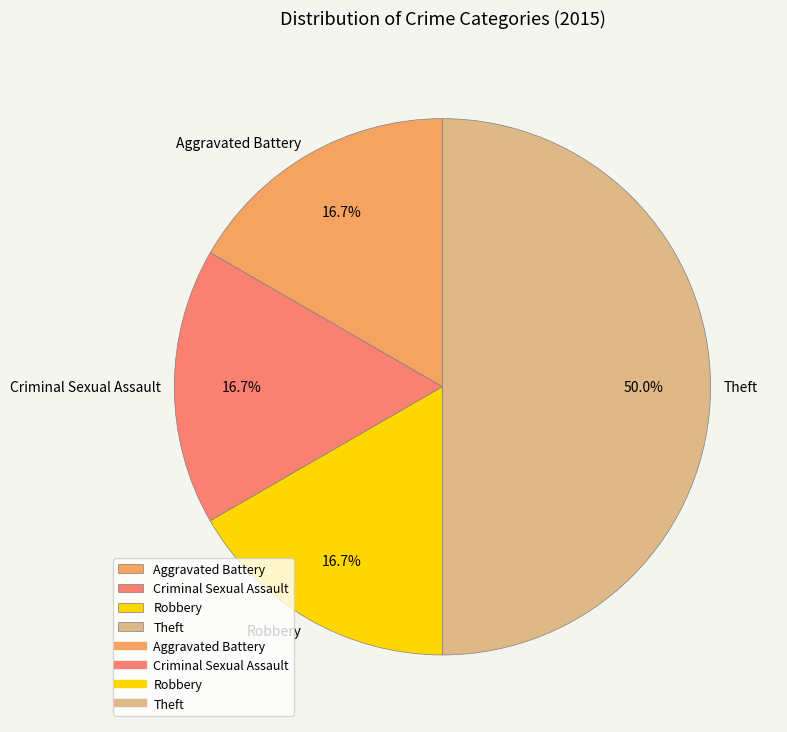

Is the sum of Aggravated Battery and Robbery greater than half?

No